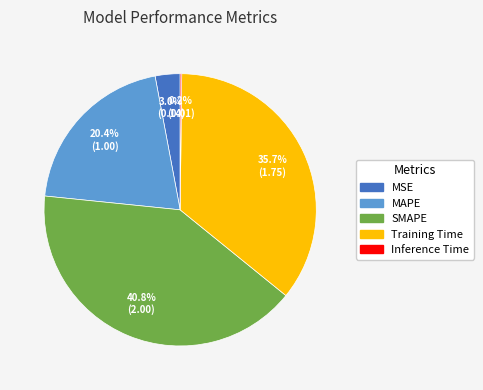

Is the sum of MAPE and Training Time greater than half?

Yes